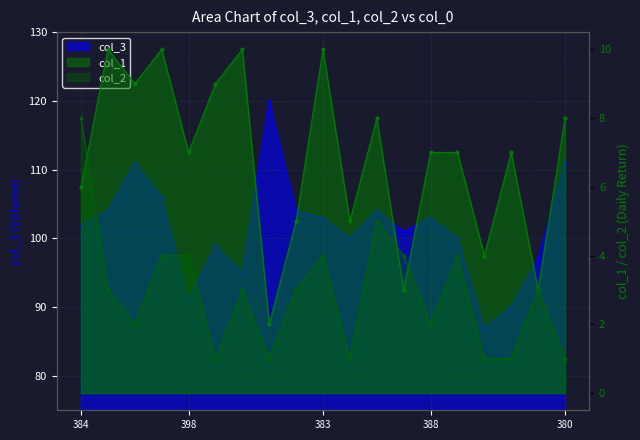

At which category does the chart reach its peak across all series?

377